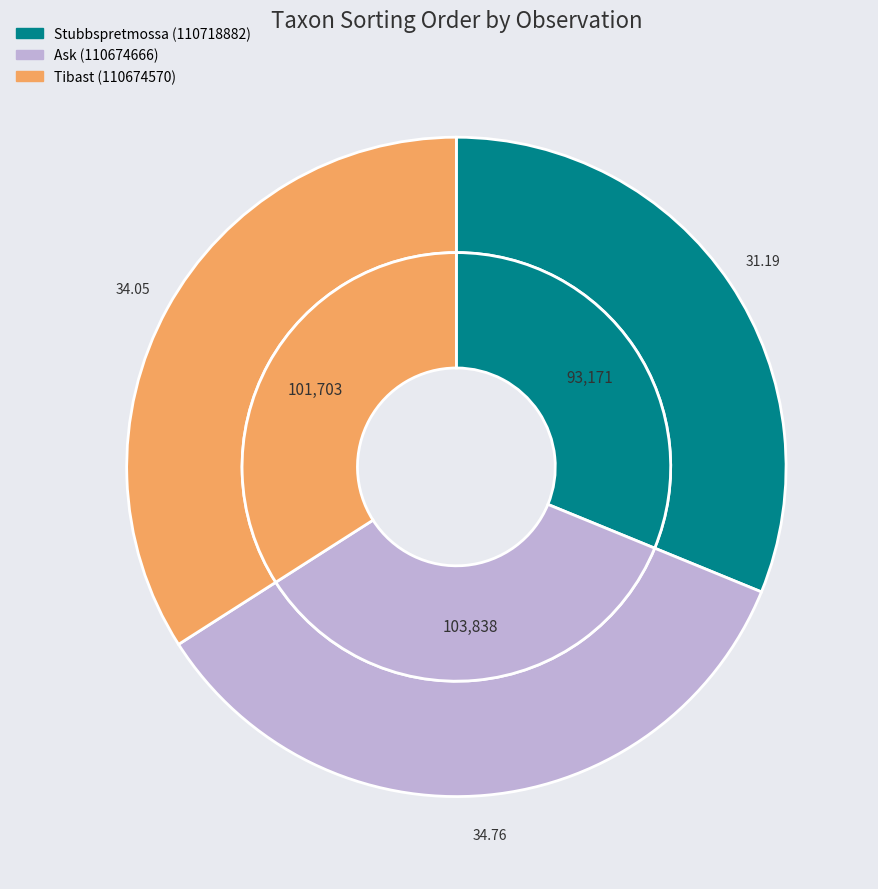

Is Tibast (110674570) the majority of the pie?

No